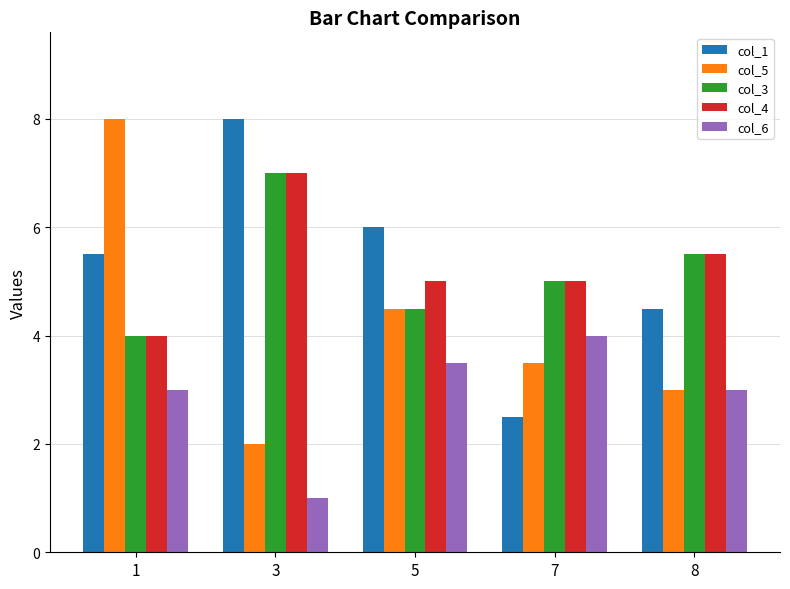

How many data points in col_3 are less than 5?

2